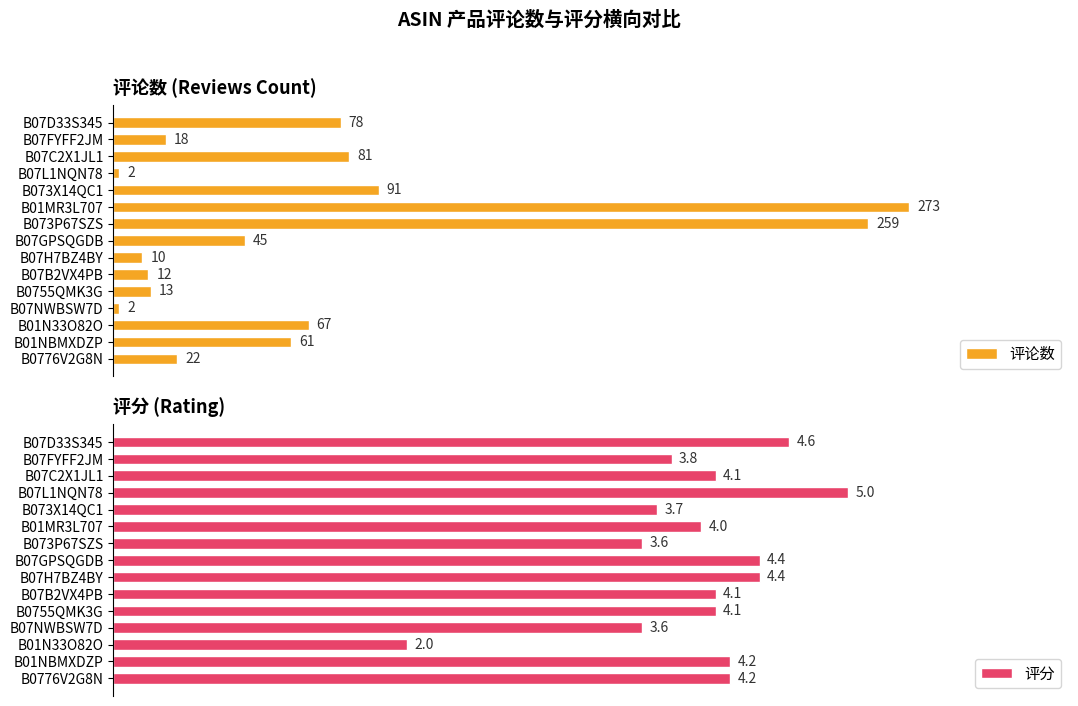

What is the maximum value for 评论数?

273.0